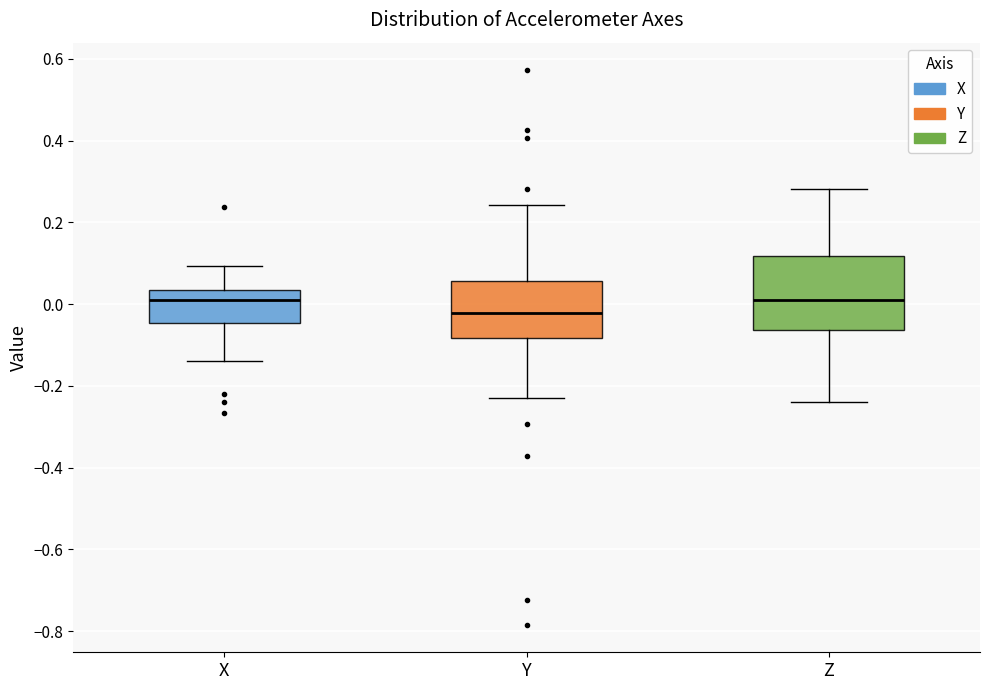

Comparing the boxes themselves (not the whiskers), which one is the tallest?

Z